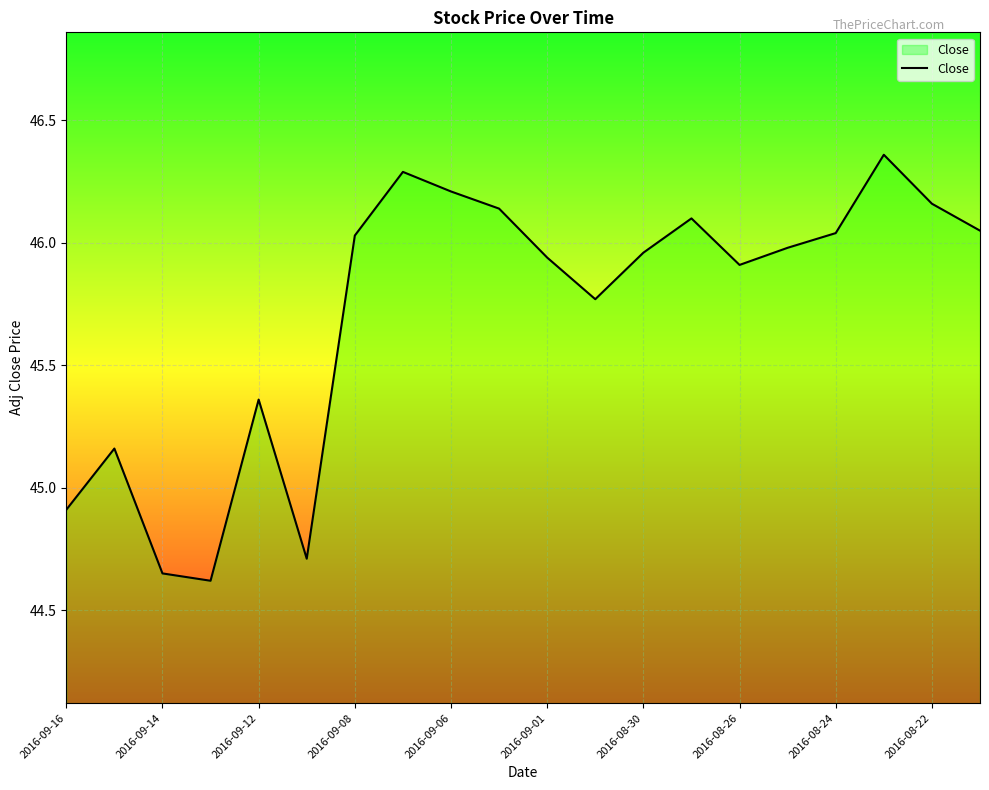

What is the difference between the values at 2016-08-24 and 2016-09-12?

0.7